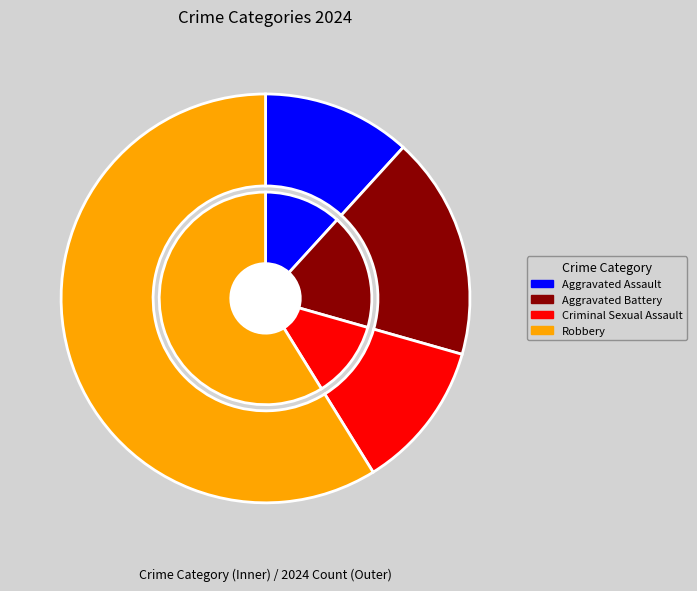

To the nearest percent, what is the difference between the largest and smallest slice percentages?

47%